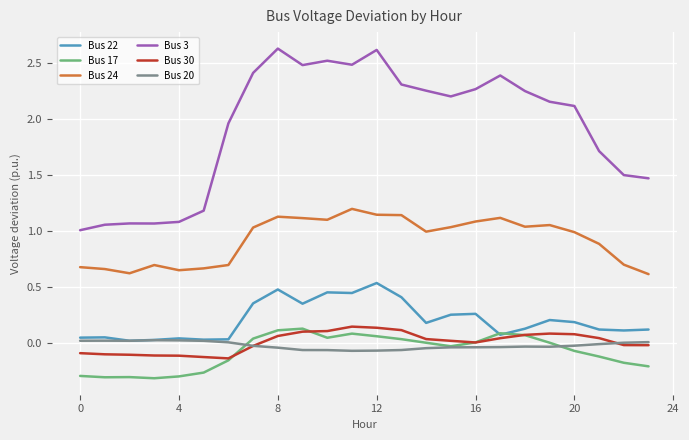

True or false: Bus 24 has more than 0 interior local peaks.

True